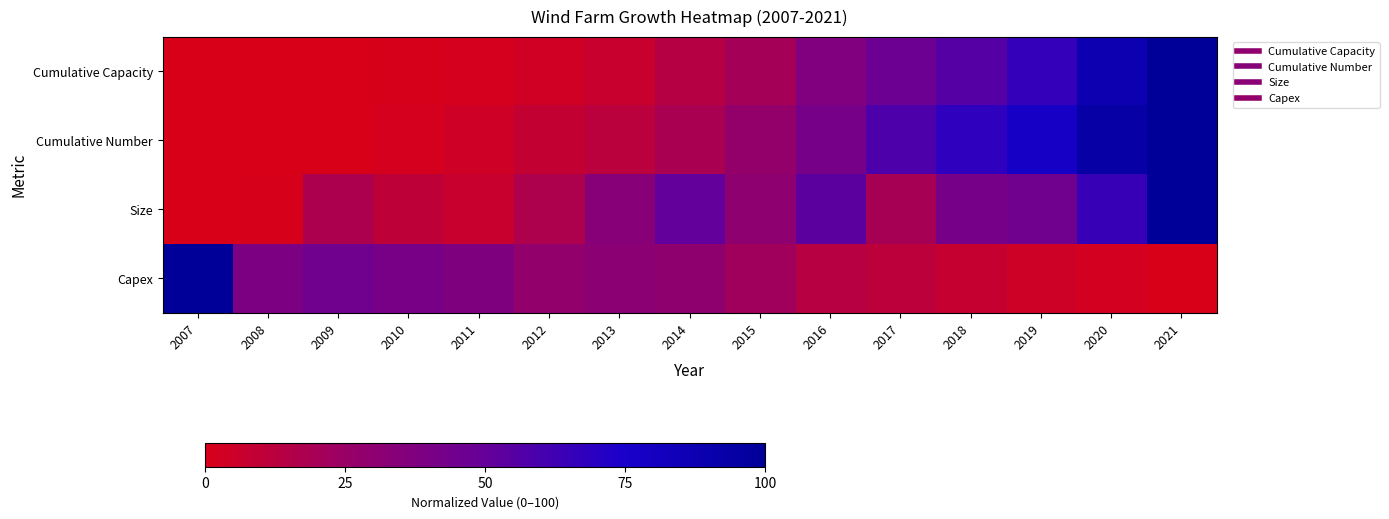

What is the difference between the highest and lowest values at 2020?

91.5